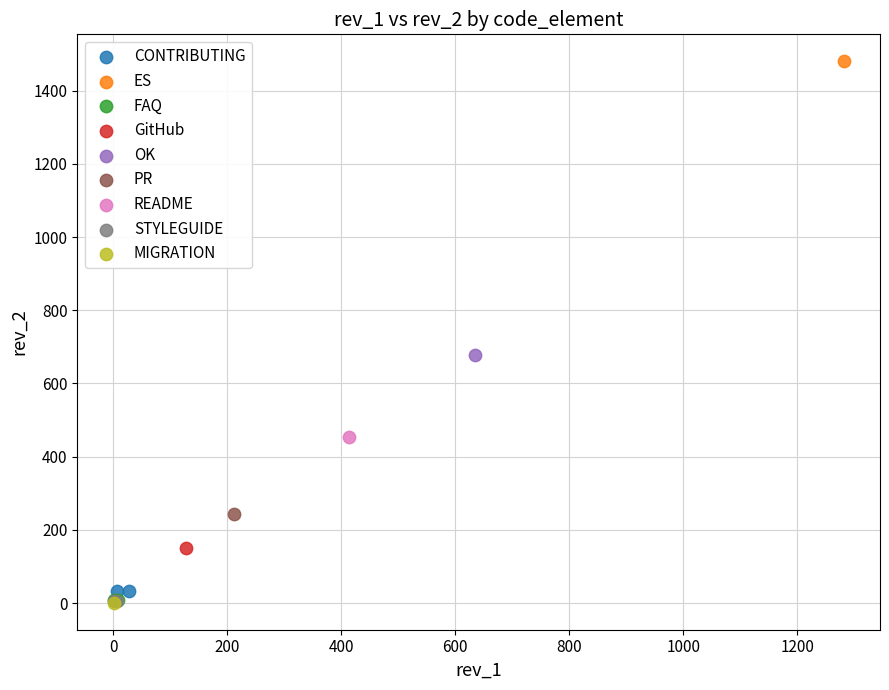

What are all the series names shown in the legend?

CONTRIBUTING, ES, FAQ, GitHub, OK, PR, README, STYLEGUIDE, MIGRATION